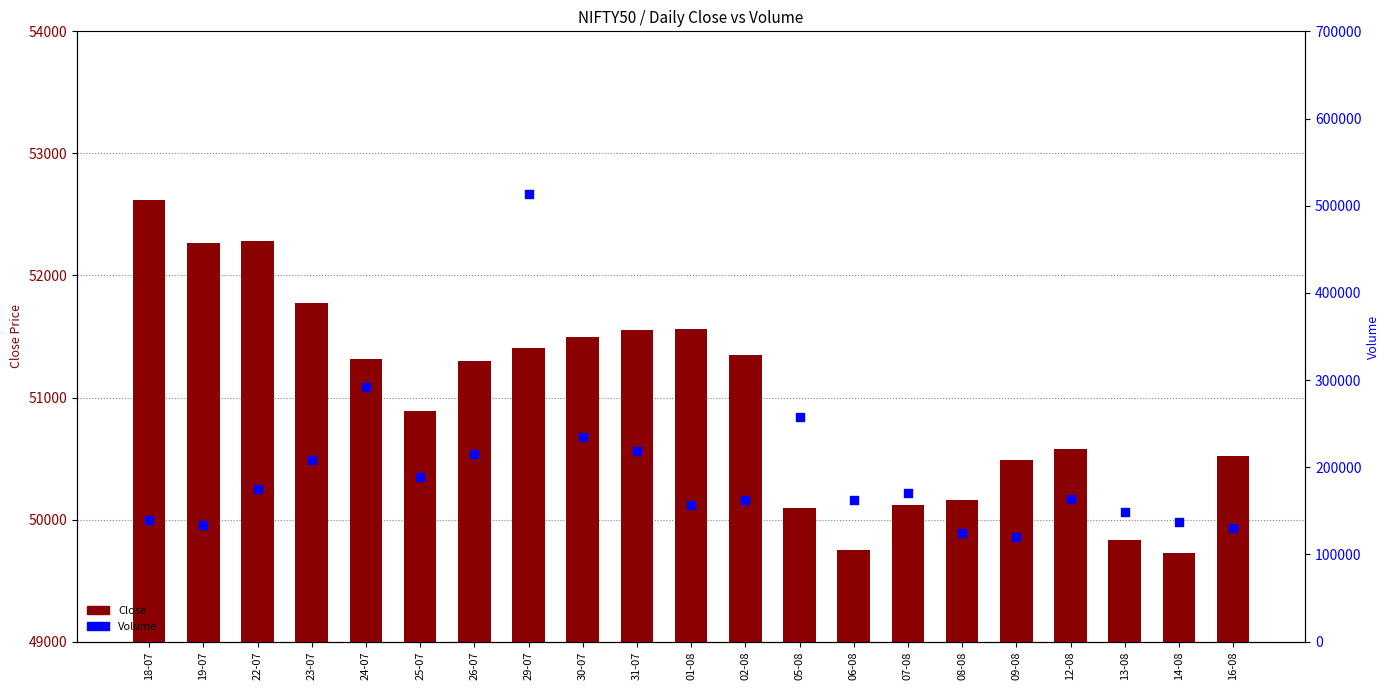

Which series has the widest spread of Y values?

Volume